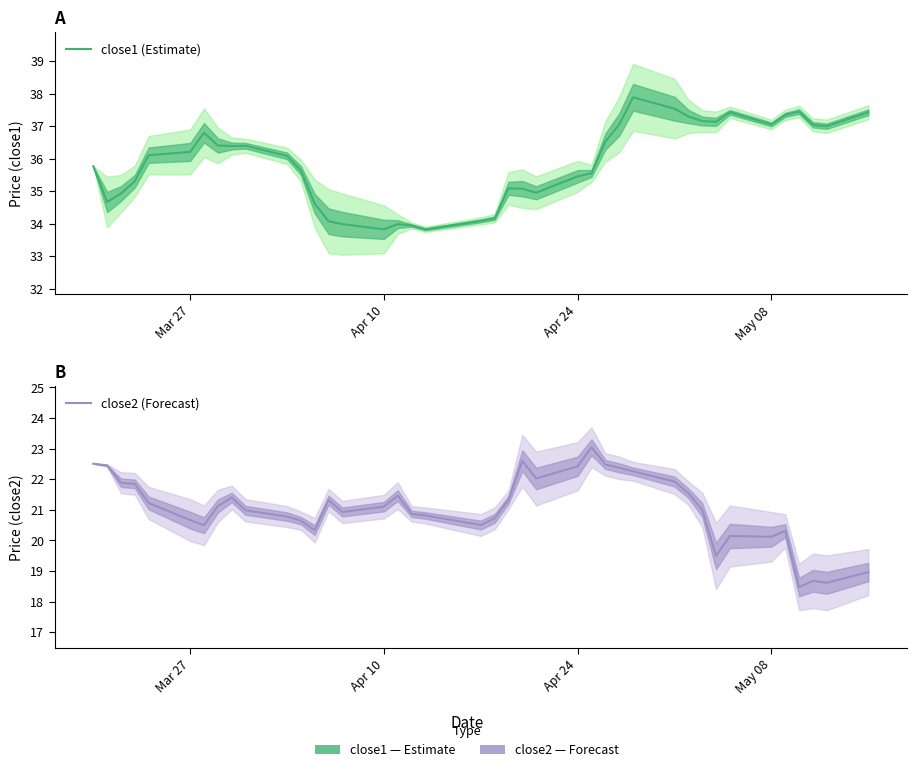

What is the value of the close2 (Forecast) point at the 2nd from the left?

22.4